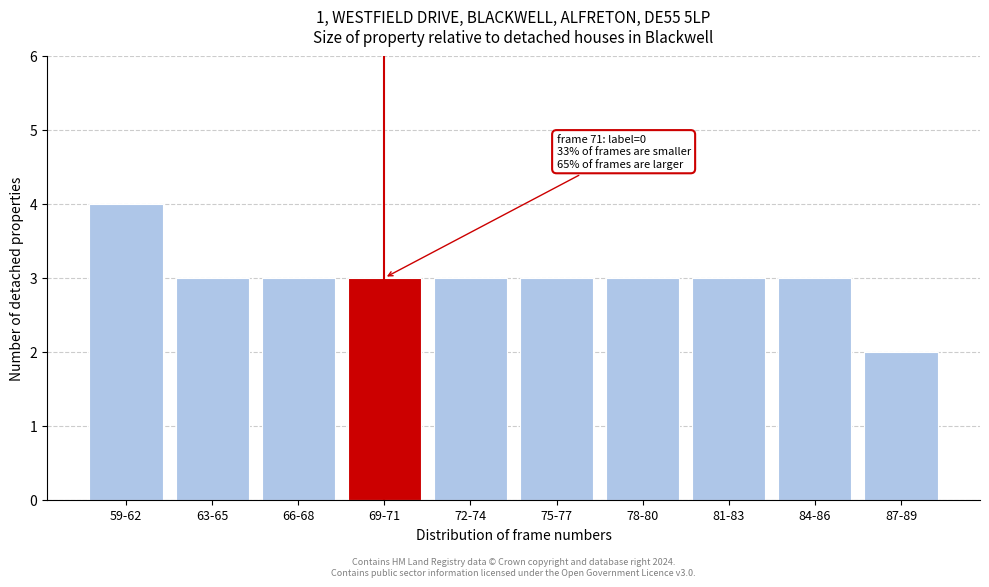

Reading left to right, what are all the values shown in this chart?

4	3	3	3	3	3	3	3	3	2